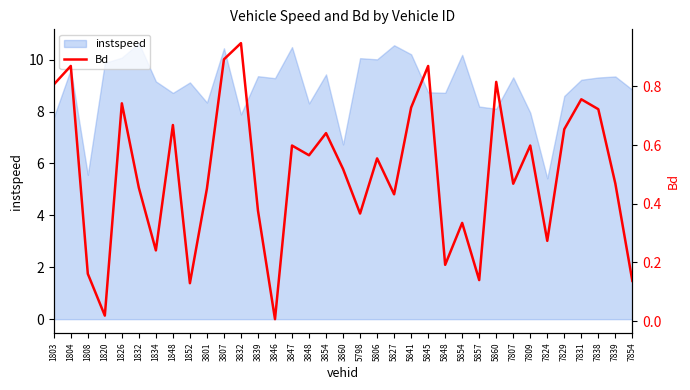

Where does the instspeed series first go above 9?

1804